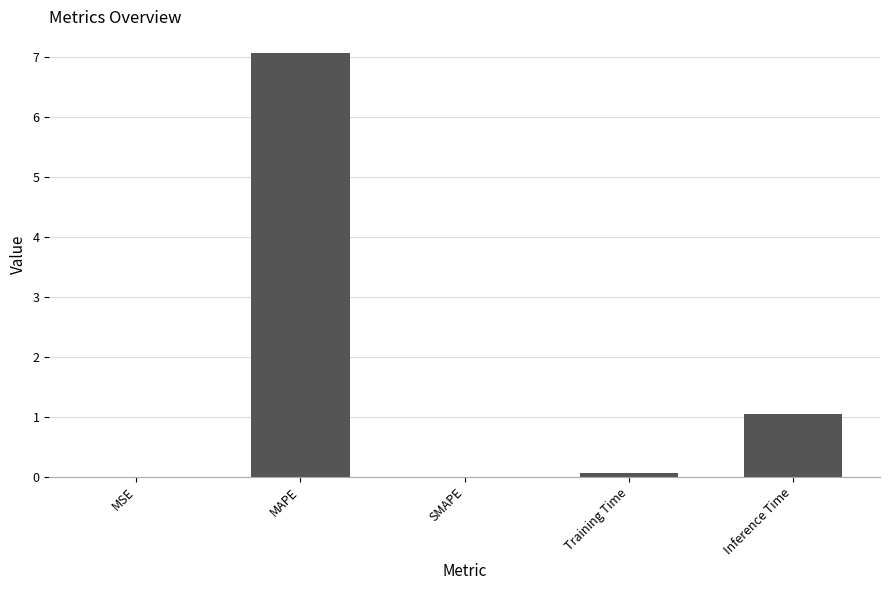

The chart shows a value of 1.4 at Inference Time. True or false?

False